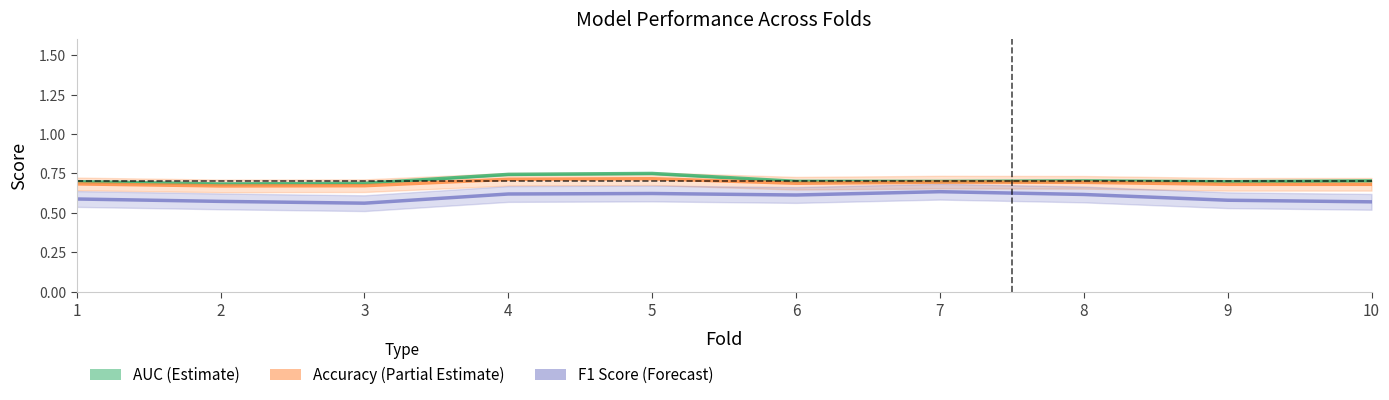

What is the difference between the maximum and second lowest values in the F1 Score (Forecast) series?

0.1